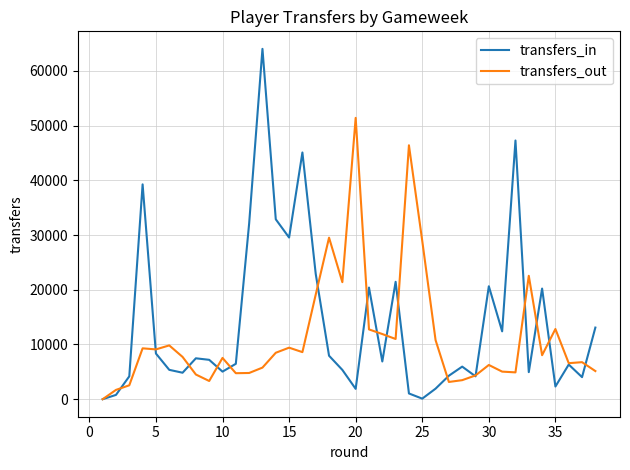

List the series in order of their peak value, lowest first.

transfers_out, transfers_in